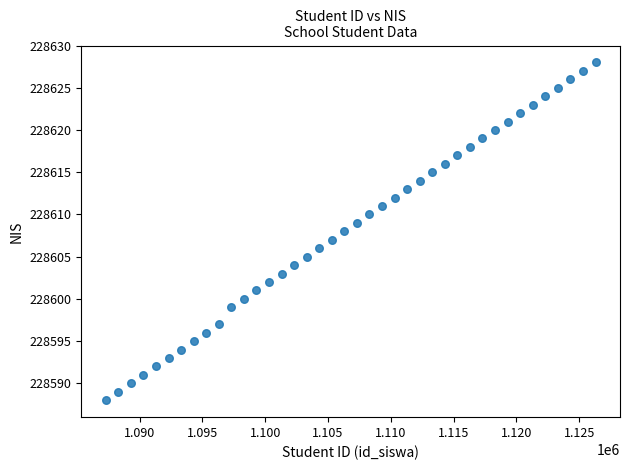

What is the range of Y values (max minus min)?

40